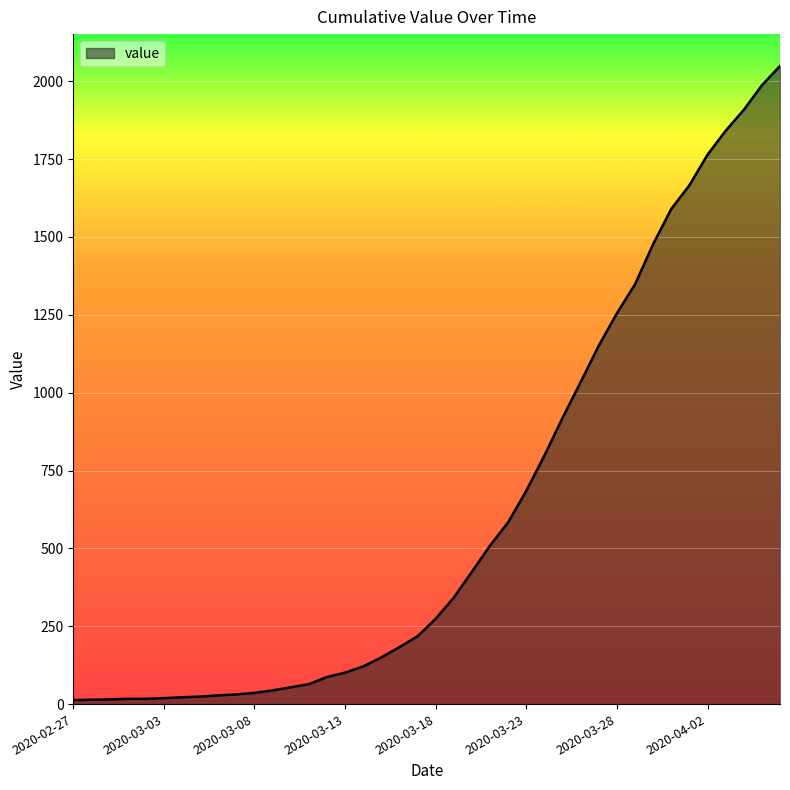

Reading left to right, extract all data points from this chart.

13	14	15	17	17	19	22	24	28	31	36	44	54	64	87	101	121	150	183	218	274	342	425	509	584	685	798	919	1034	1151	1255	1348	1477	1590	1666	1764	1841	1908	1987	2049